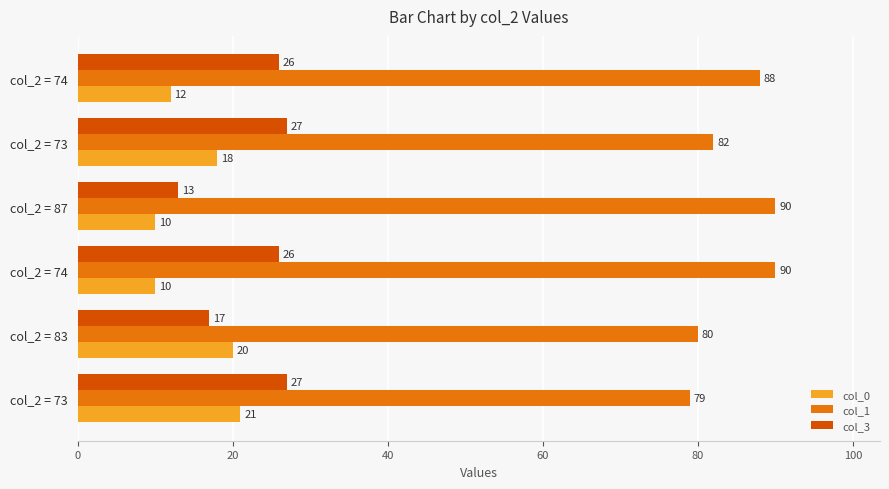

Reading right to left, list all the values displayed in this chart.

col_0: 21	20	10	10	18	12
col_1: 79	80	90	90	82	88
col_3: 27	17	26	13	27	26